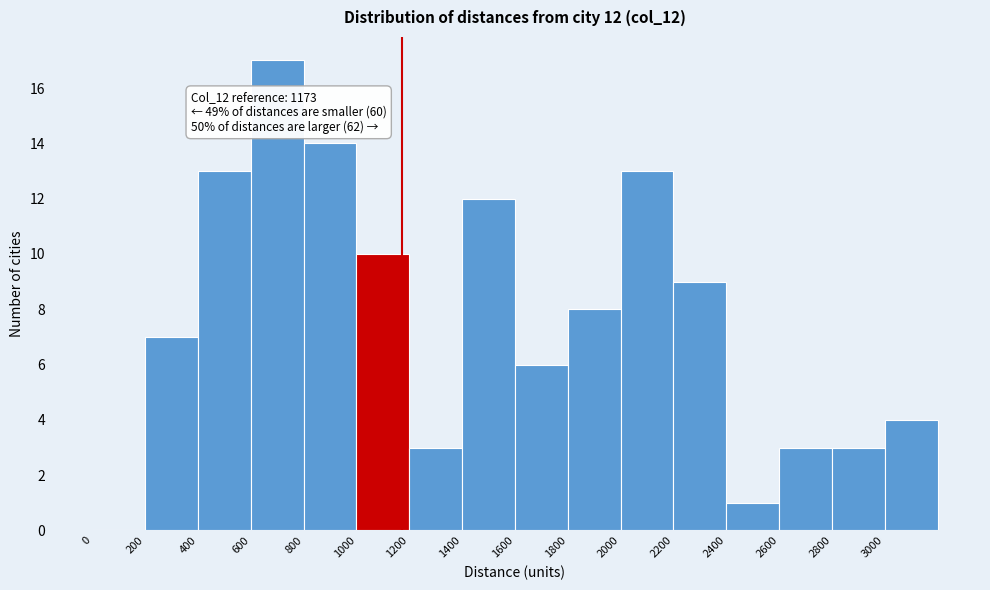

Which range on the x-axis has the tallest bar?

600 to 800